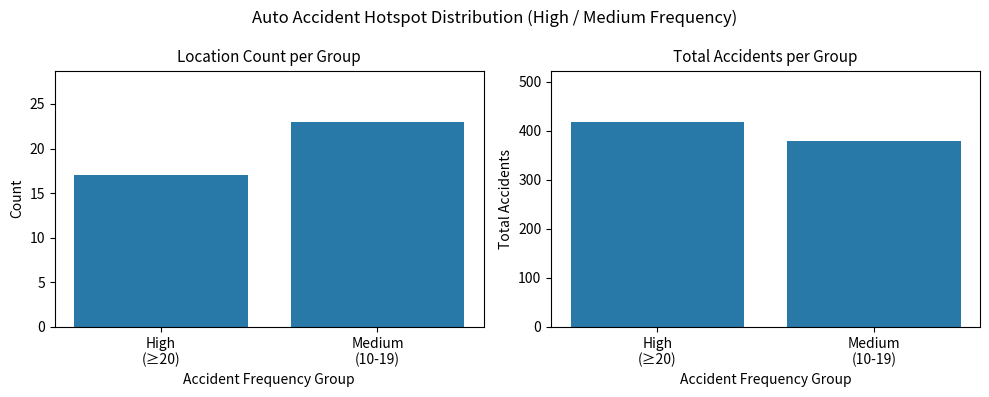

What is the label of the 1st bar from the right?

Medium
(10-19)